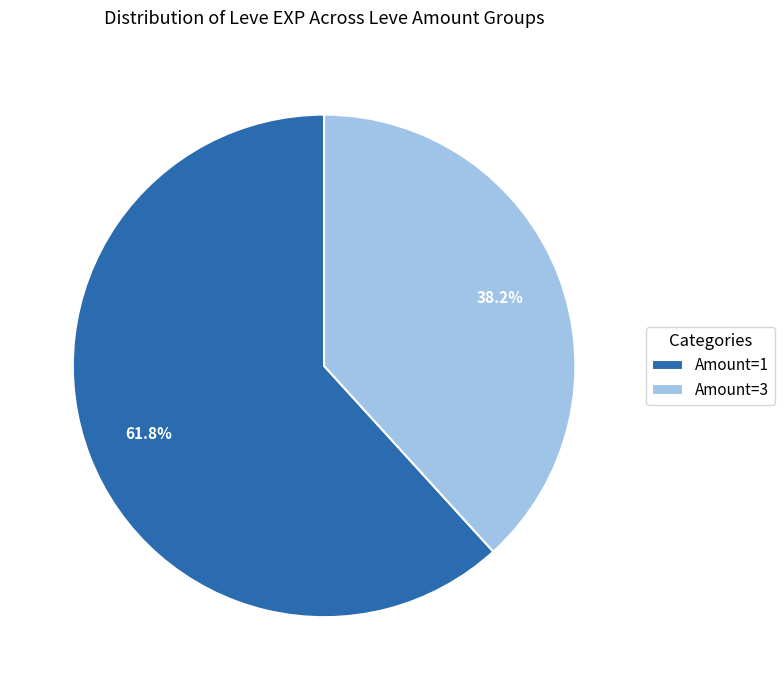

Which category has the smallest portion of the pie?

Amount=3